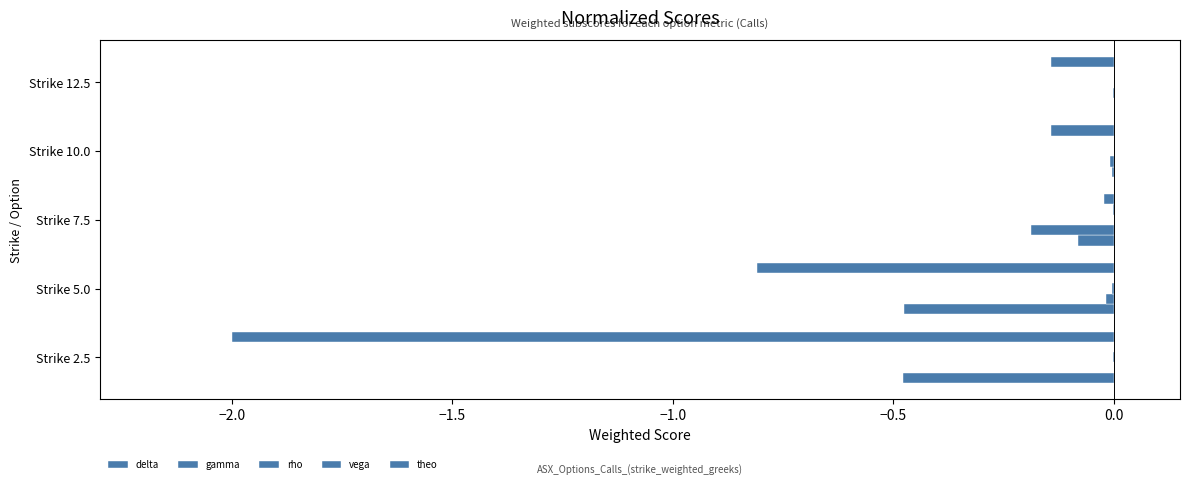

Count the number of data series in this chart.

5